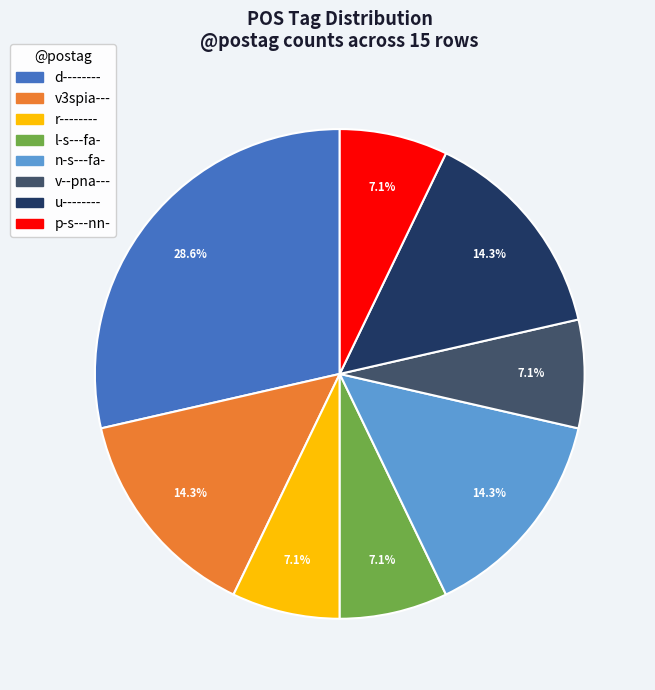

Is there any slice that represents more than half of the pie?

No